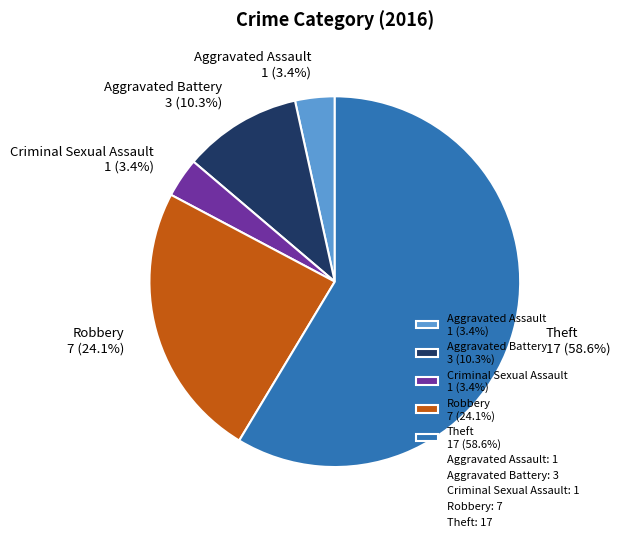

Is there any slice that represents more than half of the pie?

Yes